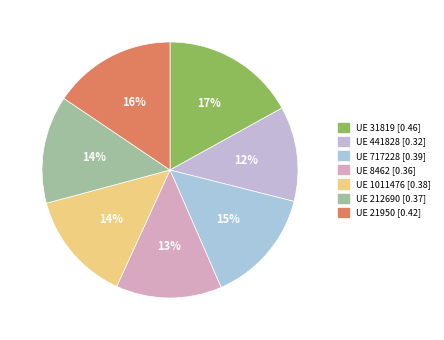

To the nearest percent, what is the average slice percentage?

14%